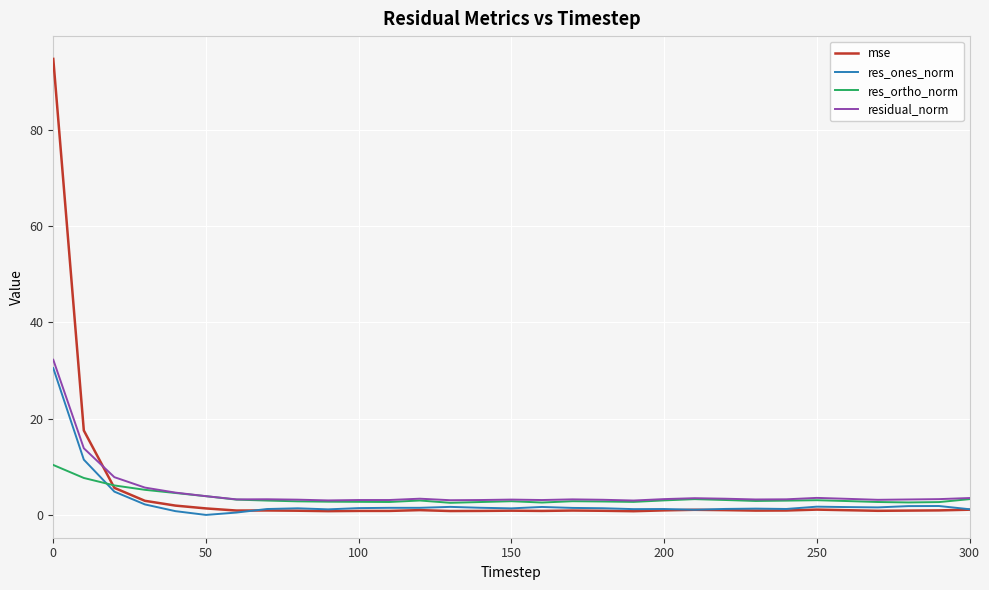

What is the highest value of the mse series?

94.7